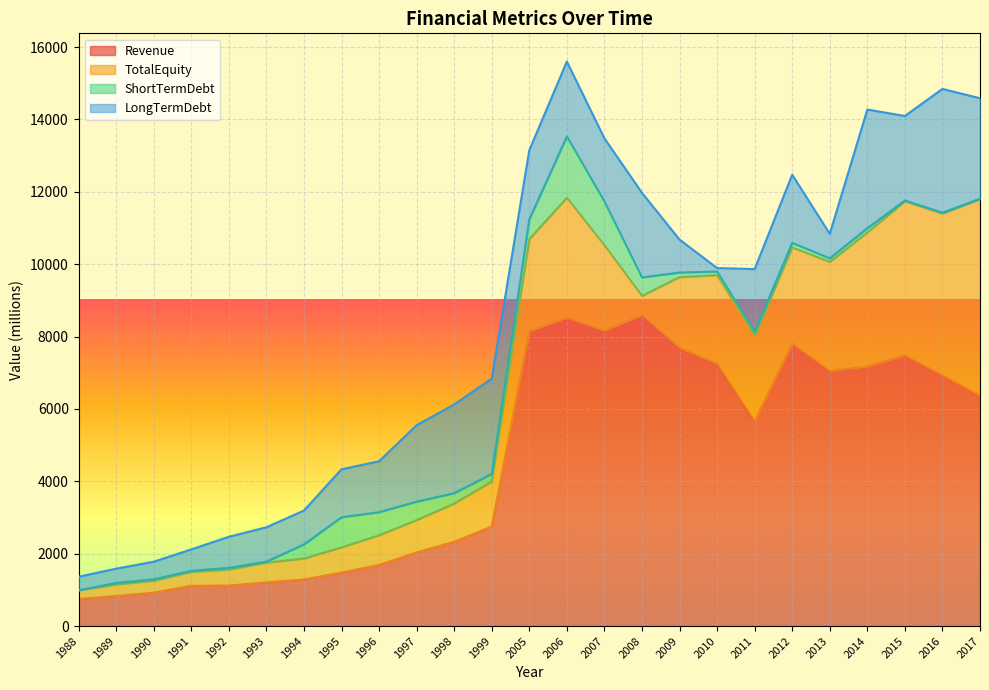

Is it true that Revenue equals 12561.2 at 2013?

False